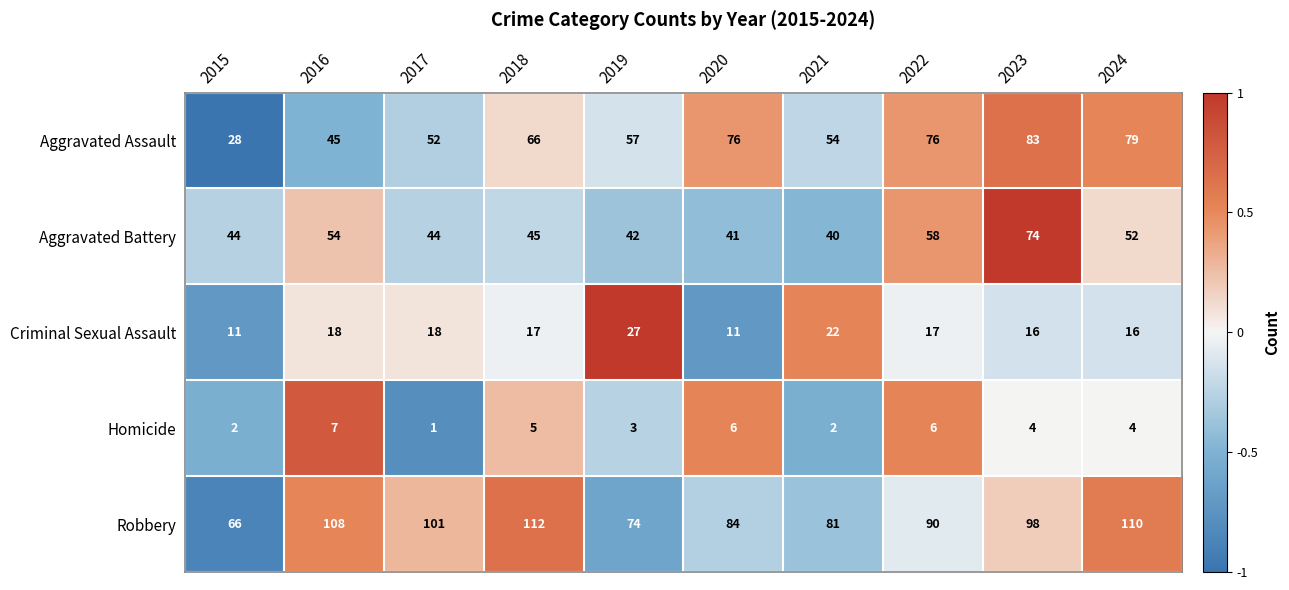

Which series changed the most between 2017 and 2024?

Aggravated Assault